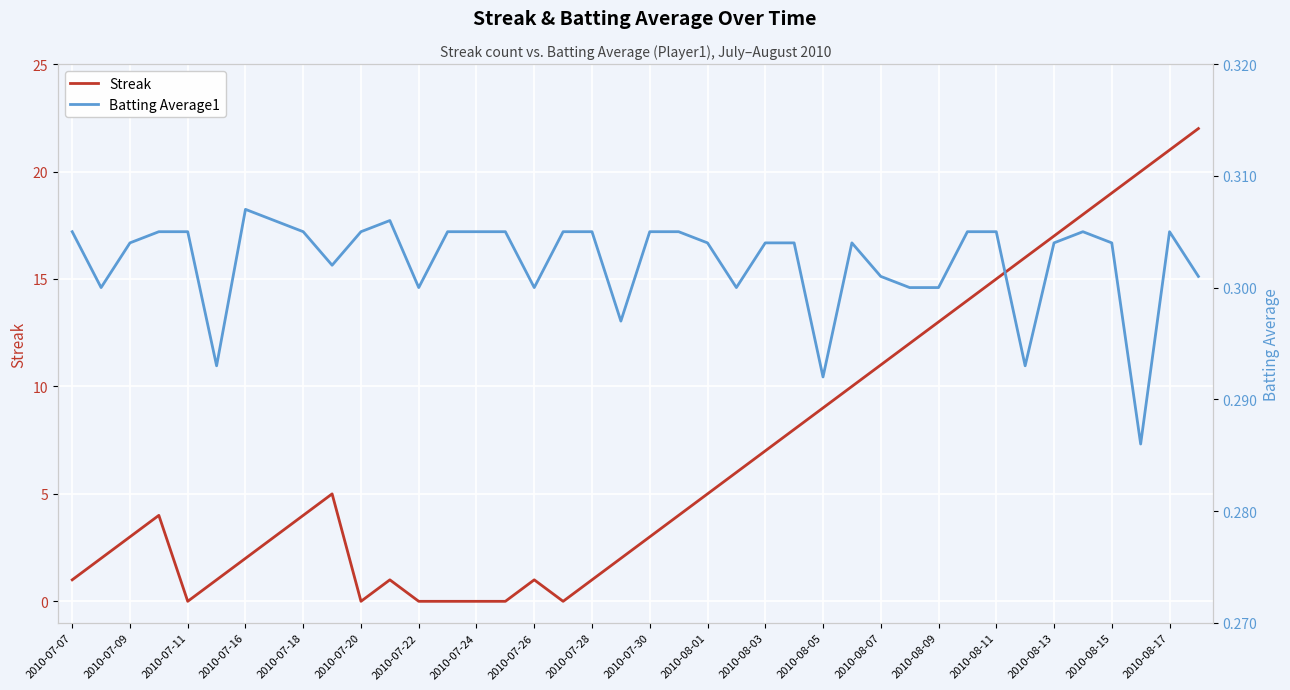

Rank the series by their average value, from highest to lowest.

Streak, Batting Average1